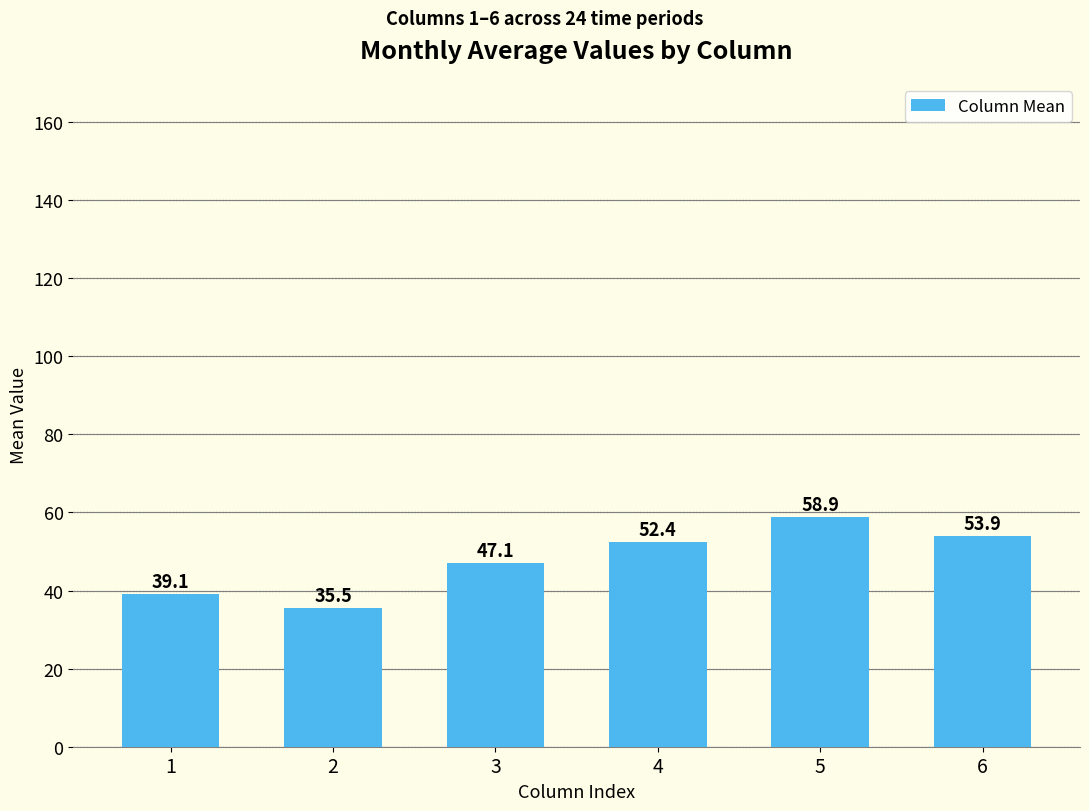

What is the change in value from 3 to 4?

+5.3